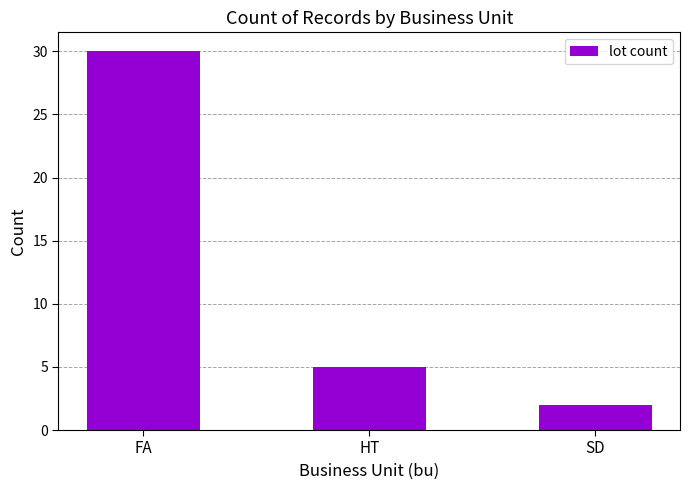

How many data points are less than 5?

1